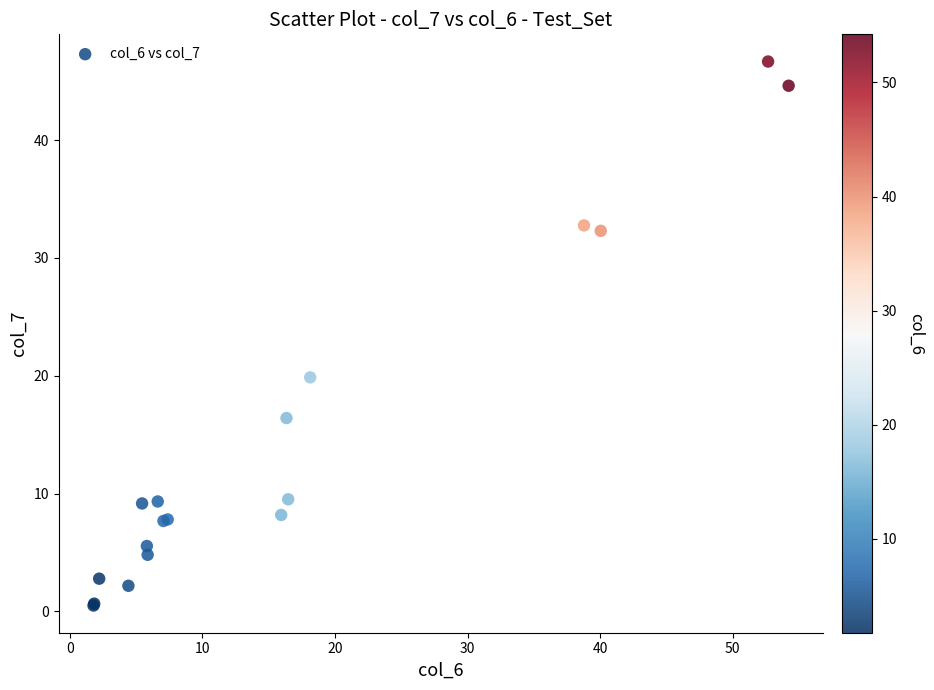

What Y value in the scatter plot is closest to 23?

19.9